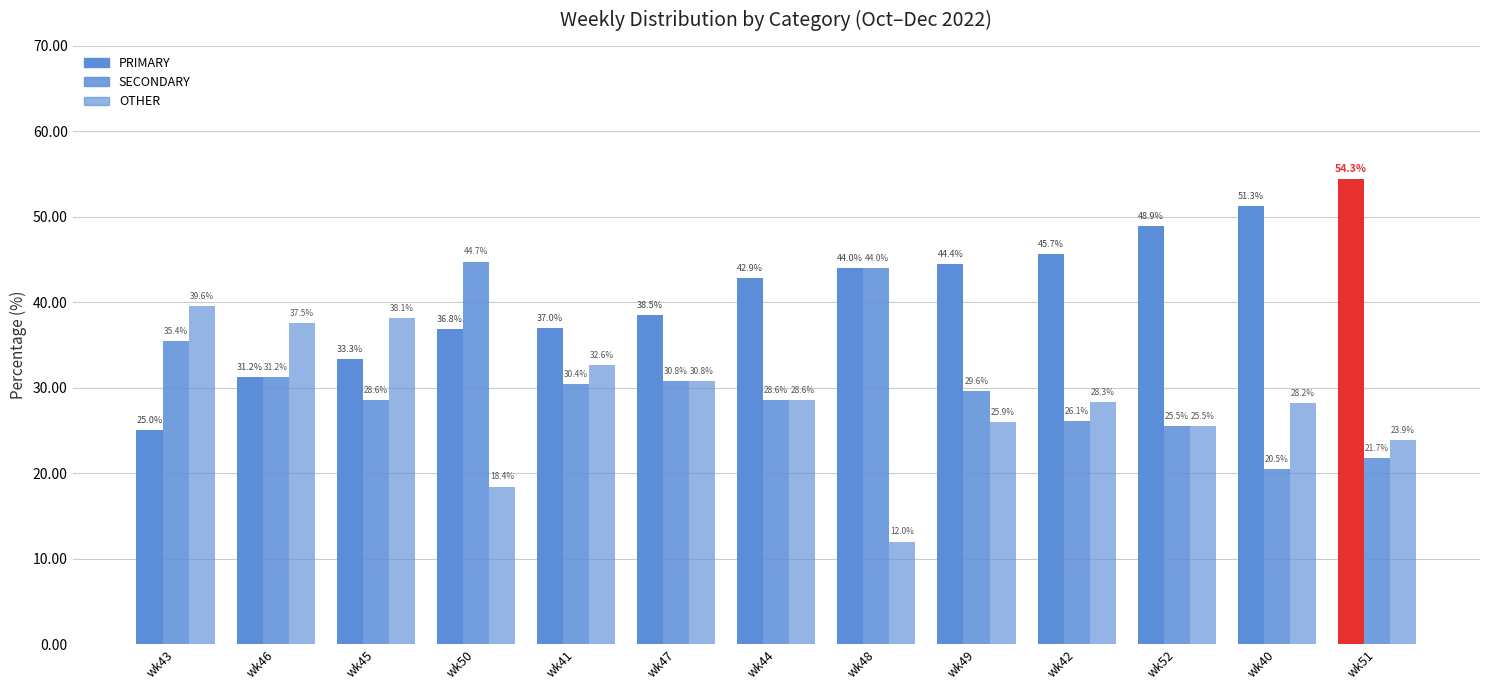

Read the OTHER value at wk42.

28.3